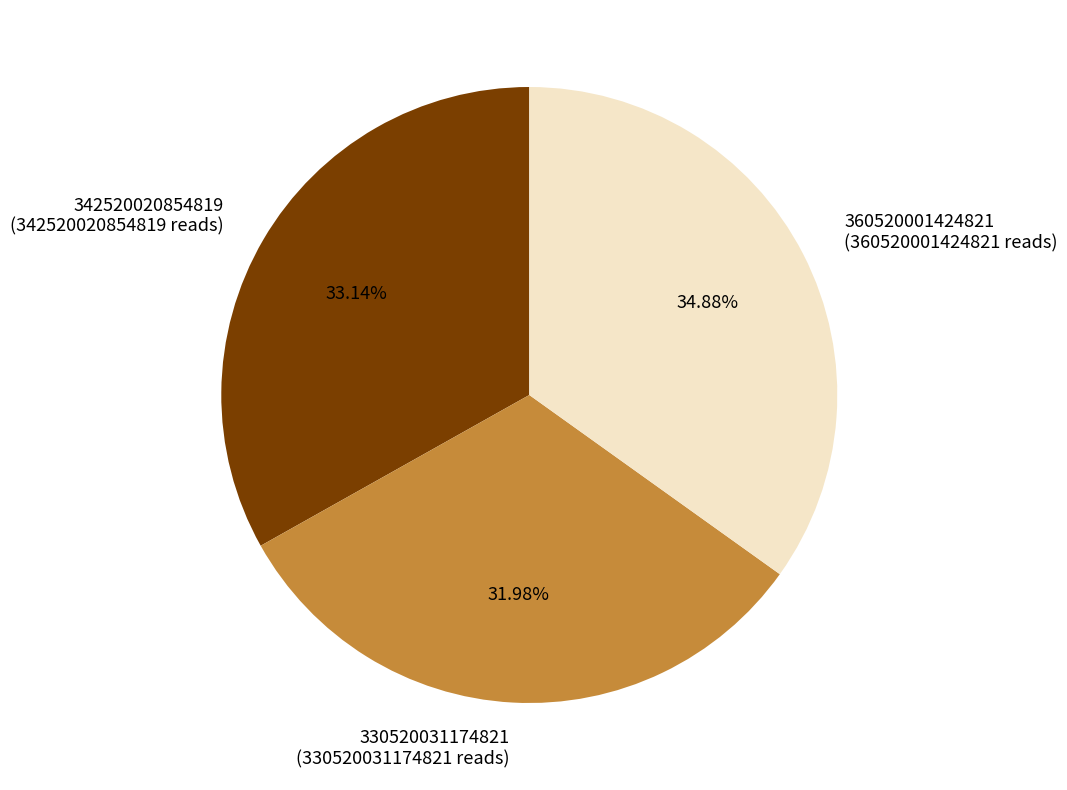

To the nearest percent, what percentage of the pie is 342520020854819?

33%